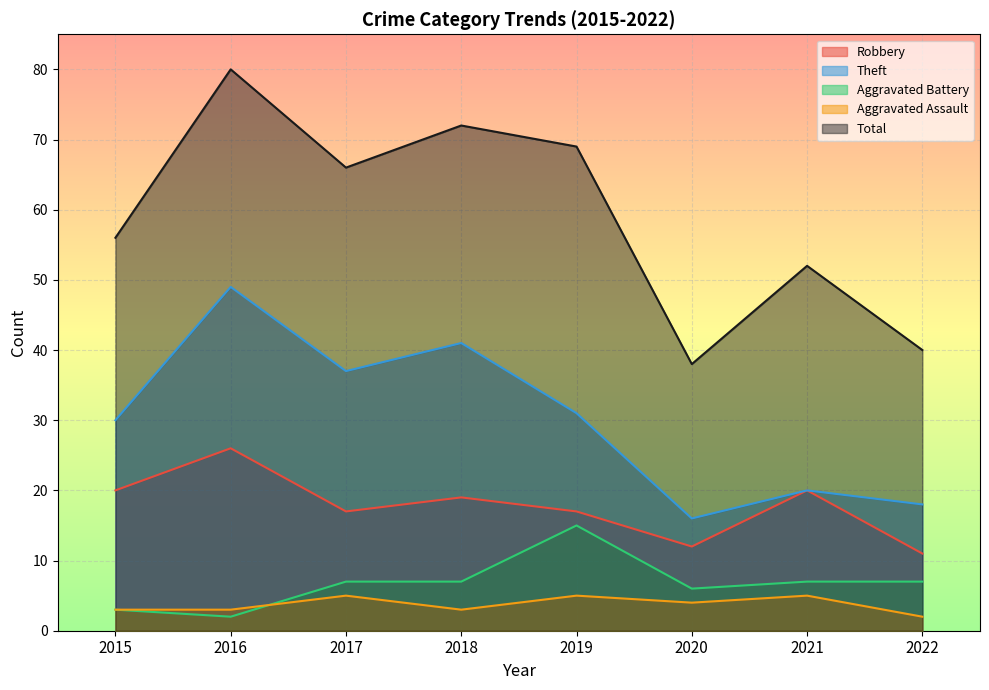

Where is the first local minimum for Total?

2017